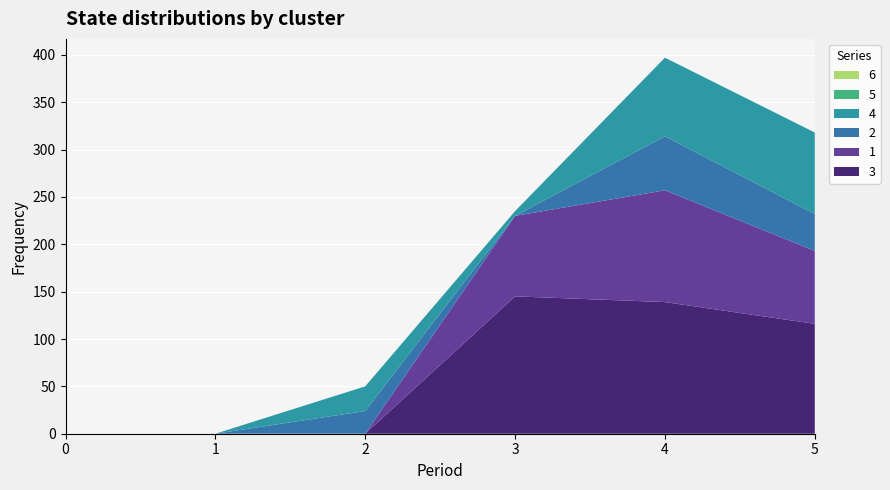

Reading left to right, transcribe all the data shown in this chart.

3: 0=0	1=0	2=0	3=145	4=139	5=116
1: 0=0	1=0	2=0	3=85	4=118	5=77
2: 0=0	1=0	2=24	3=0	4=57	5=39
4: 0=0	1=0	2=26	3=5	4=83	5=86
5: 0=0	1=0	2=0	3=0	4=0	5=0
6: 0=0	1=0	2=0	3=0	4=0	5=0